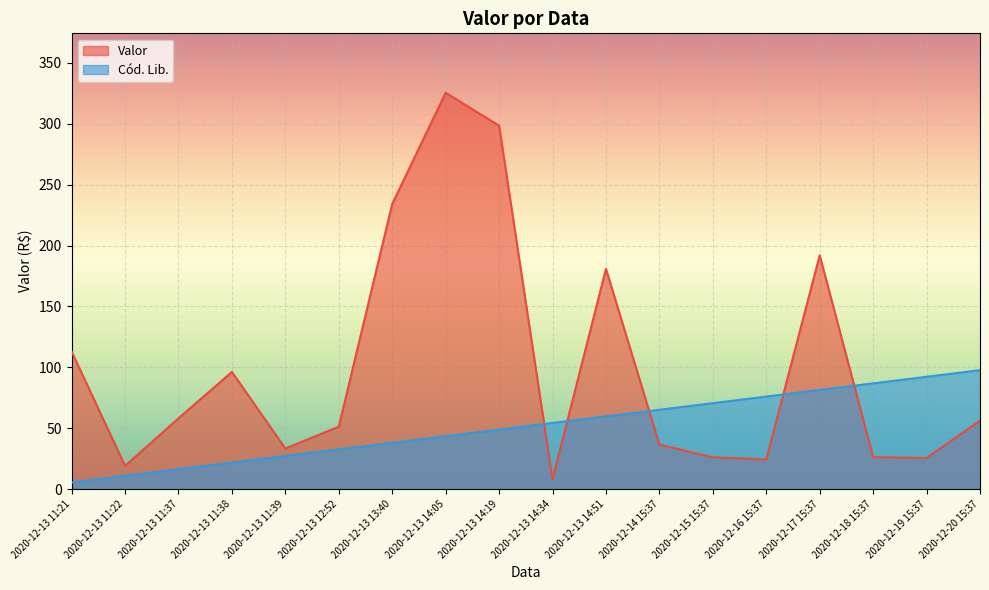

List the labels in order of Valor value, largest first.

2020-12-13 14:05, 2020-12-13 14:19, 2020-12-13 13:40, 2020-12-17 15:37, 2020-12-13 14:51, 2020-12-13 11:21, 2020-12-13 11:38, 2020-12-13 11:37, 2020-12-20 15:37, 2020-12-13 12:52, 2020-12-14 15:37, 2020-12-13 11:39, 2020-12-18 15:37, 2020-12-15 15:37, 2020-12-19 15:37, 2020-12-16 15:37, 2020-12-13 11:22, 2020-12-13 14:34